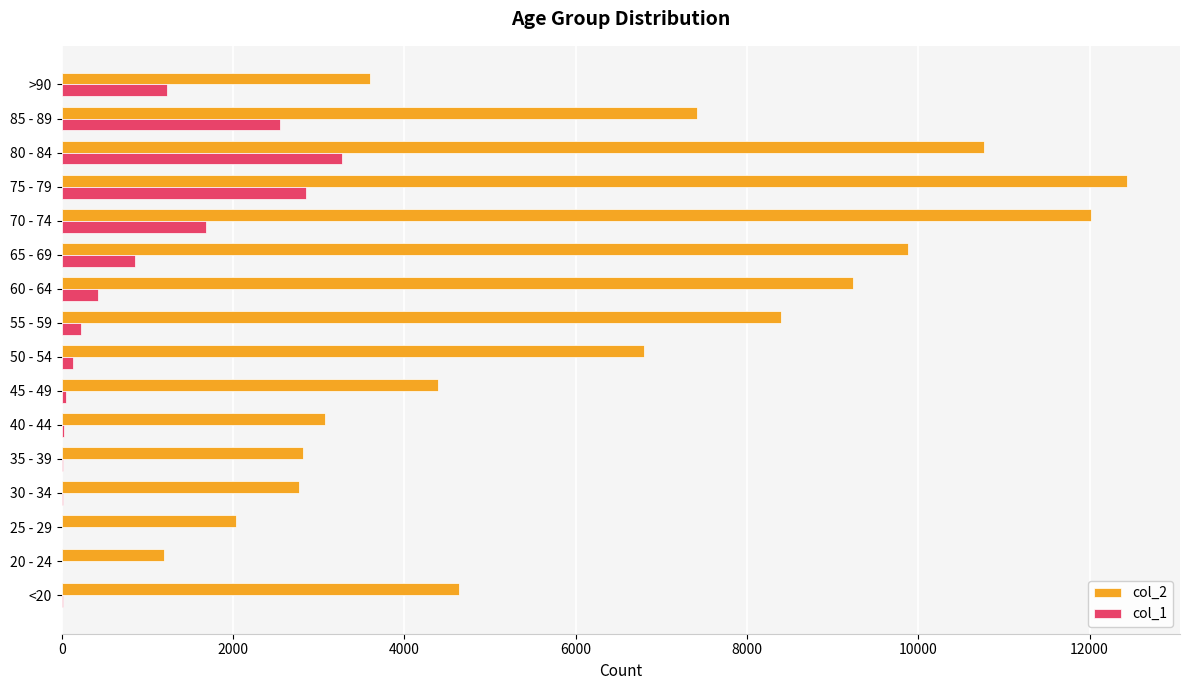

Which series has the largest total across all categories?

col_2